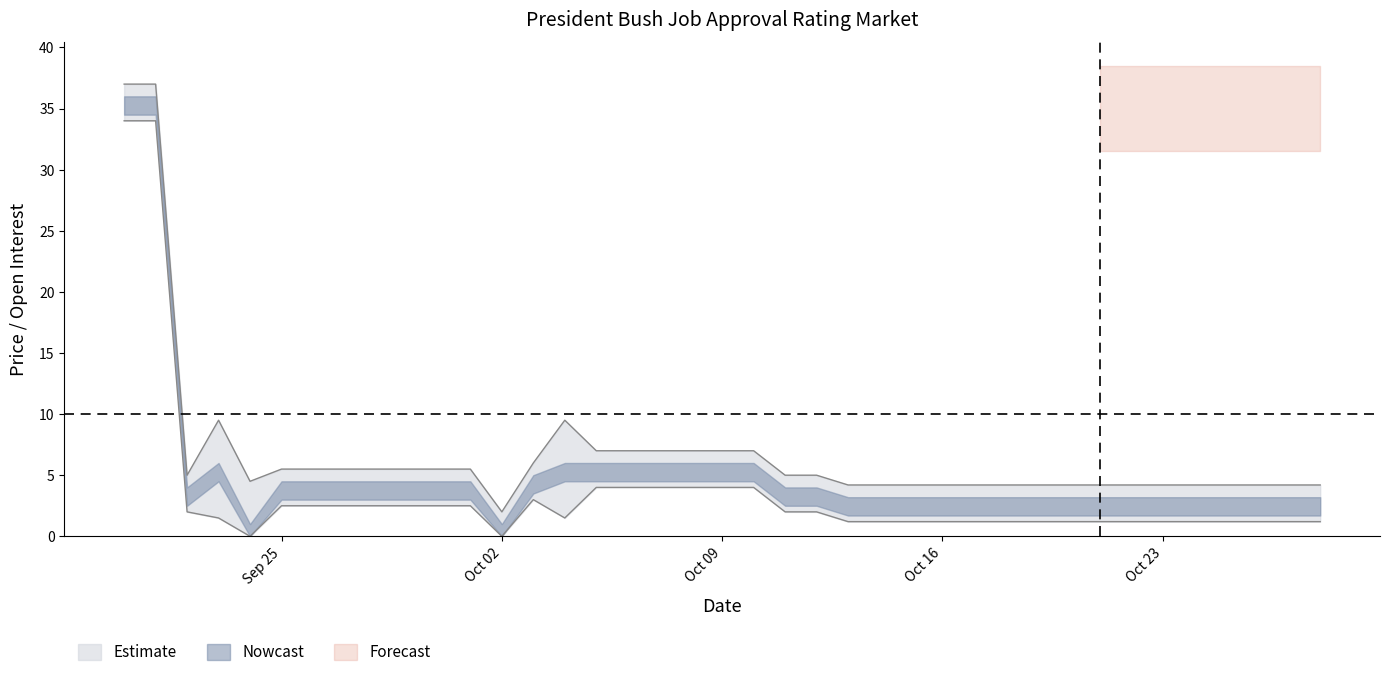

What position from the left is 2006-10-07?

18